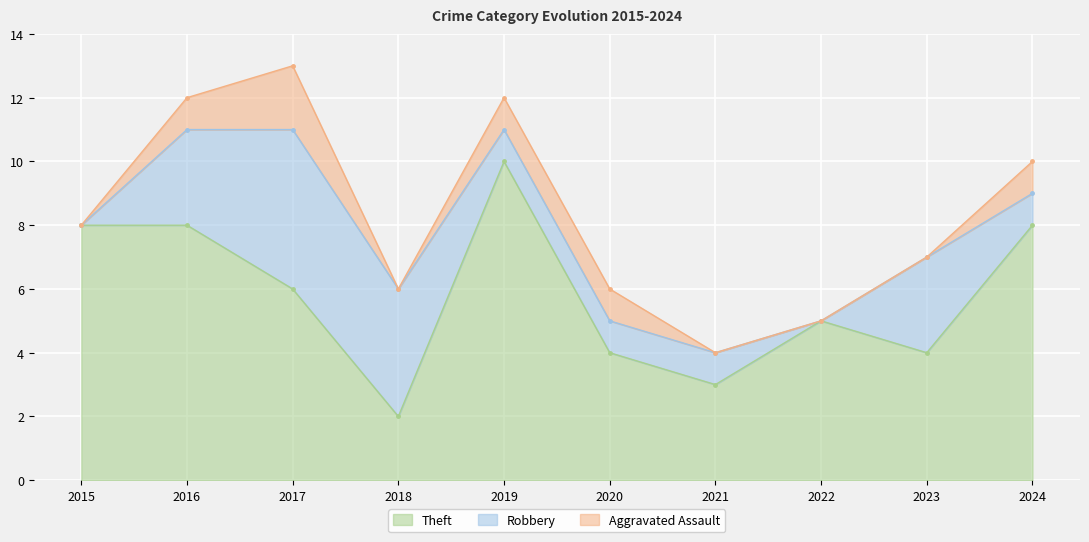

Which series has the largest range (max minus min)?

Theft